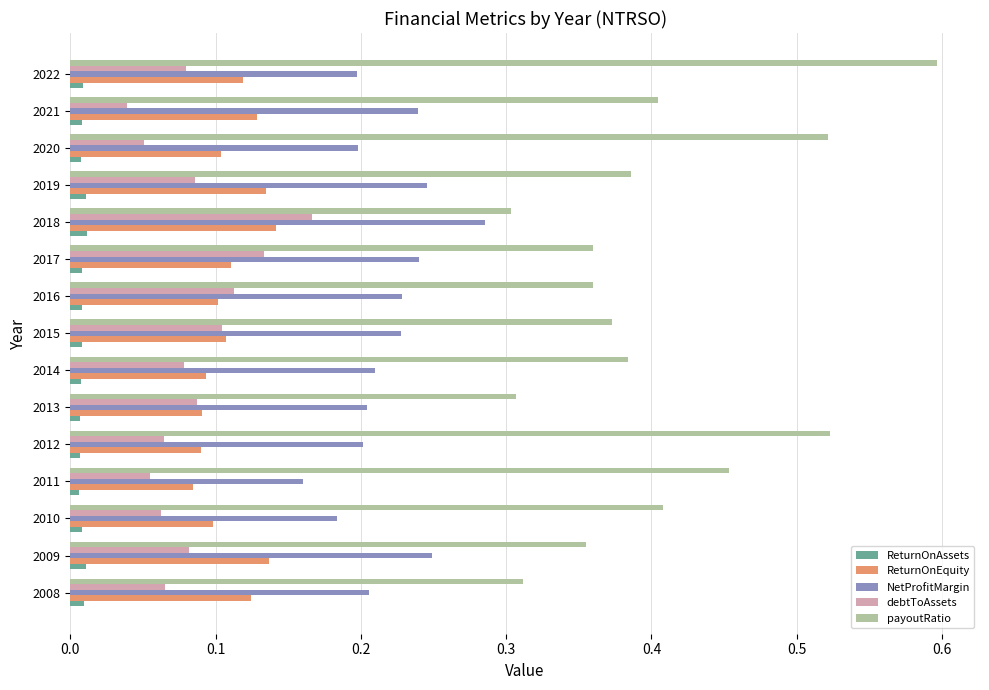

Which series has the largest range (max minus min)?

payoutRatio